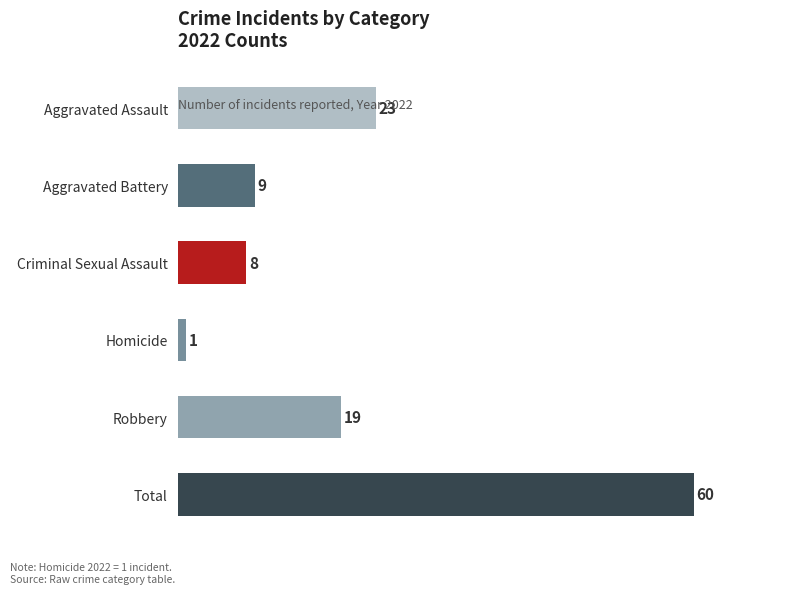

Reading bottom to top, extract all data points from this chart.

60	19	1	8	9	23